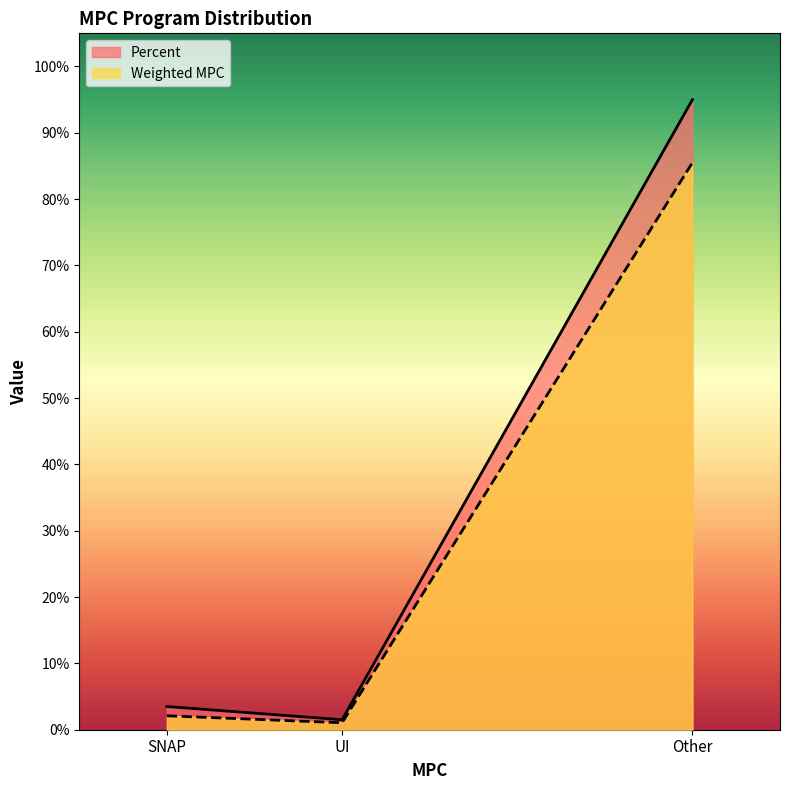

Which series changed the most between UI and Other?

Percent